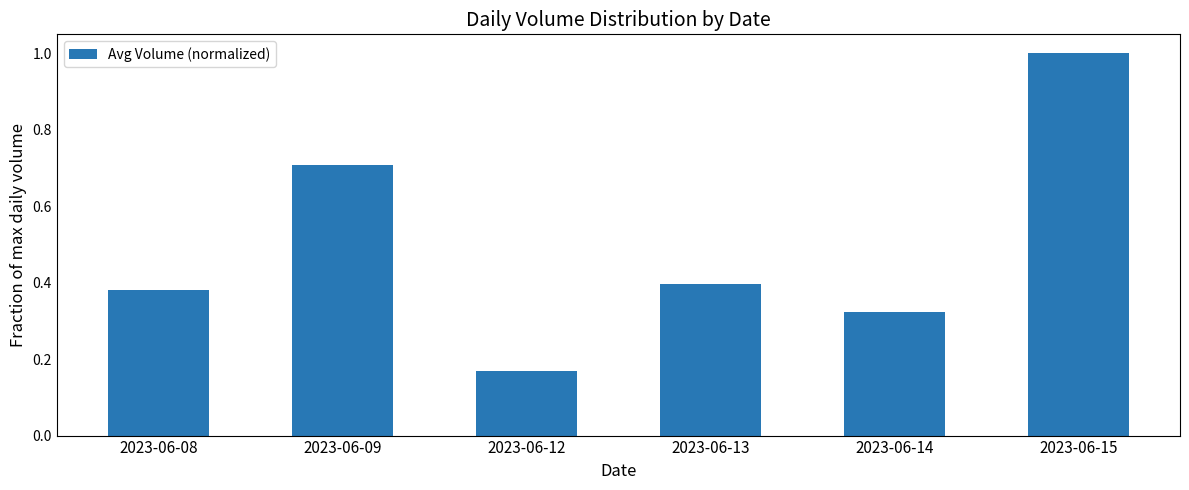

Rank the categories by value from lowest to highest.

2023-06-12, 2023-06-14, 2023-06-08, 2023-06-13, 2023-06-09, 2023-06-15